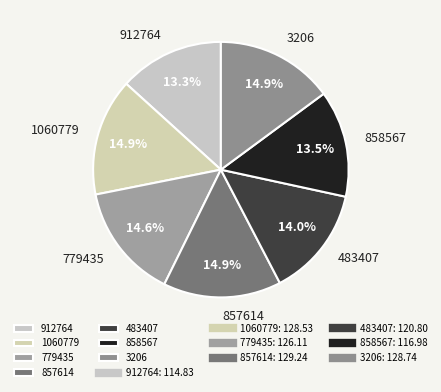

Between 483407 and 779435, which is larger?

779435